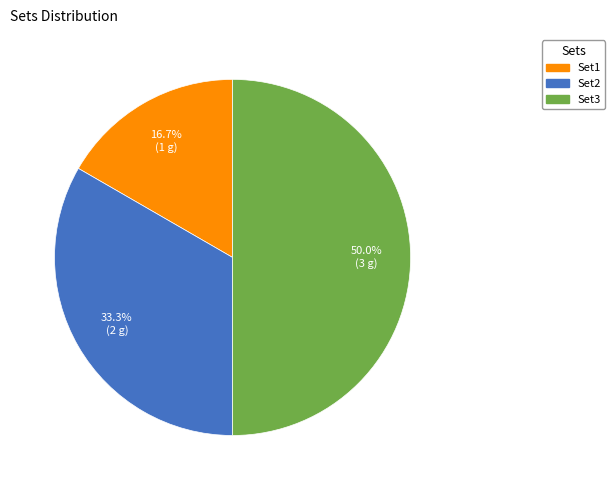

To the nearest percent, what portion does Set1 represent?

17%